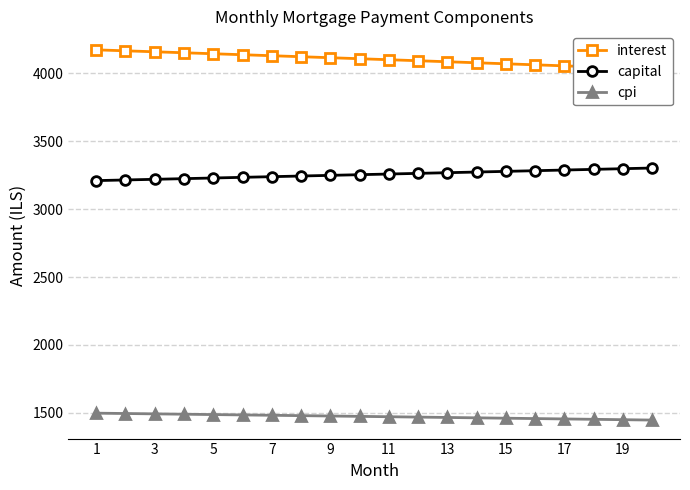

What is the maximum value for cpi?

1497.4